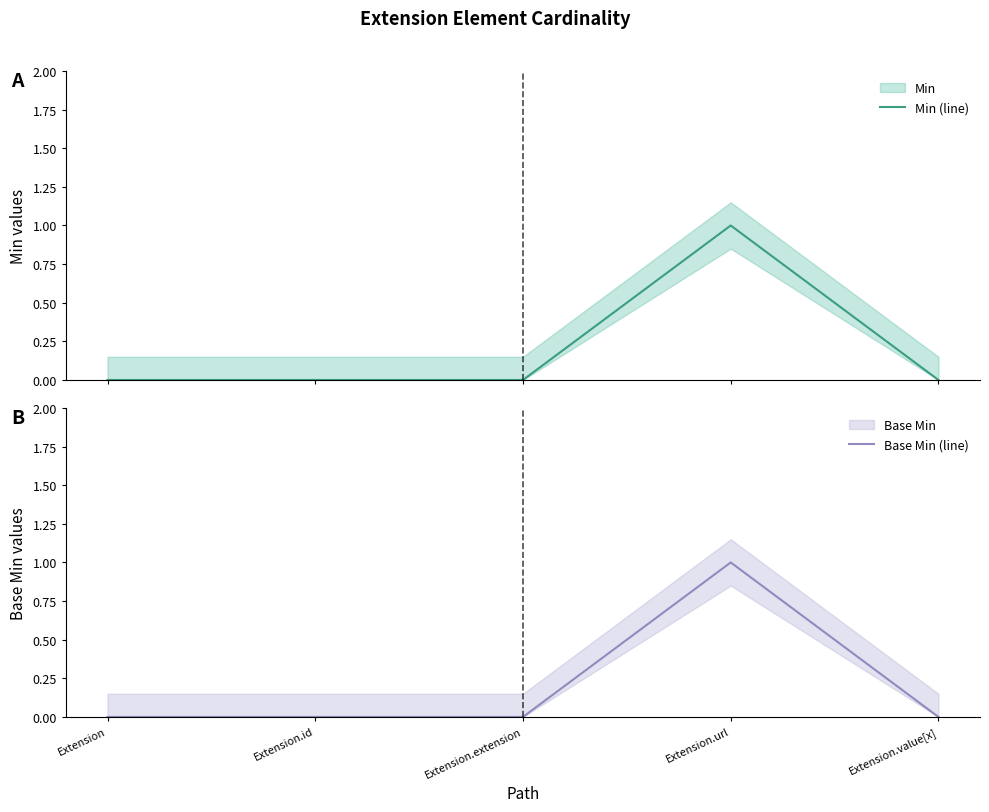

At how many categories does at least one series exceed 0?

1